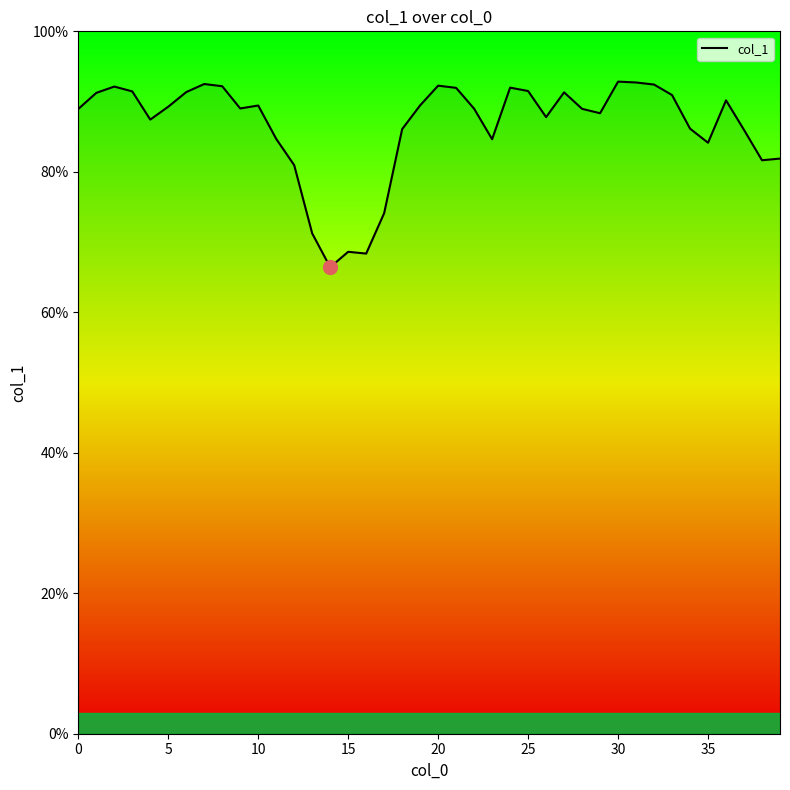

What is the difference between the maximum and minimum values?

26.4